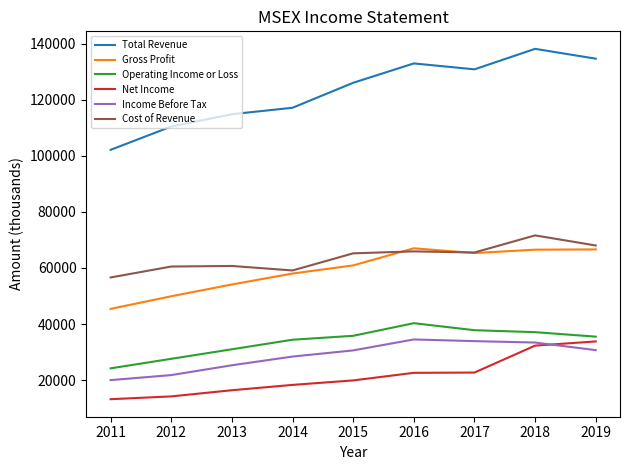

Is the value of Gross Profit at 2012 greater than the value of Operating Income or Loss at 2013?

Yes